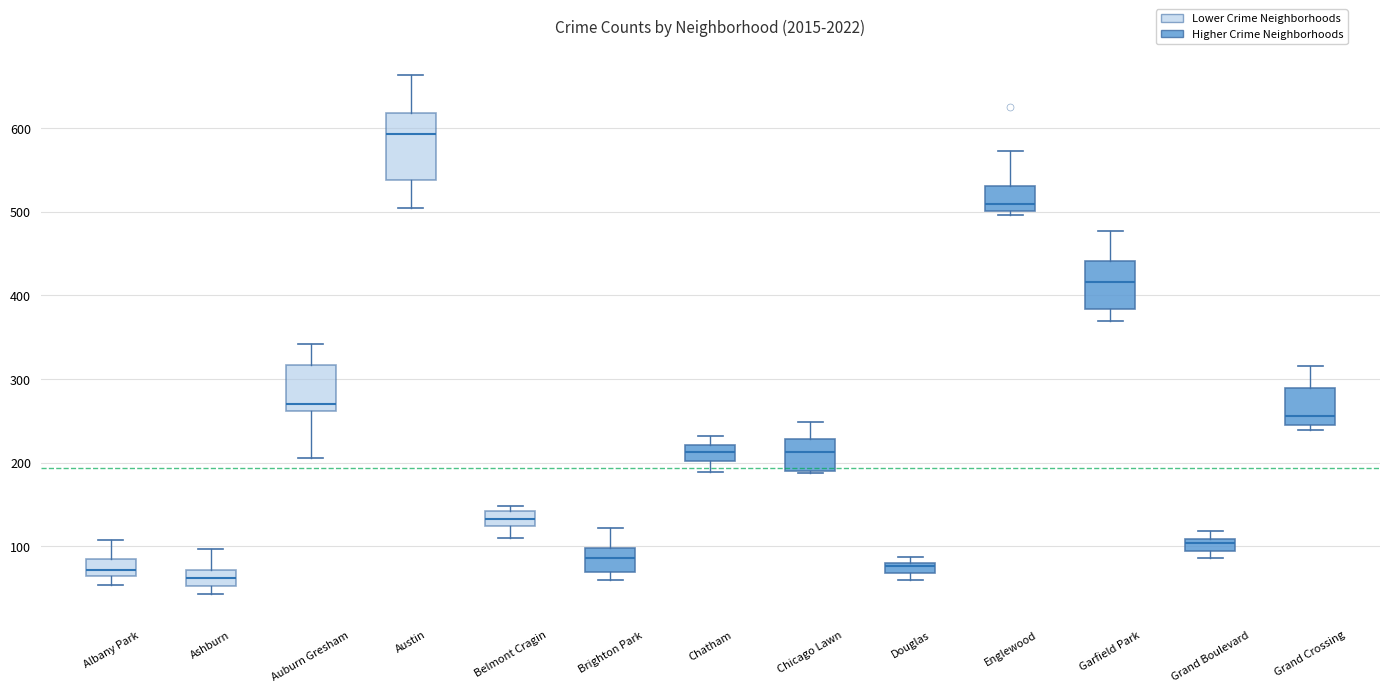

Where is the lower edge of the box for Garfield Park on the y-axis? The values are not printed on the chart, so give them approximately, as read against the axis.

380